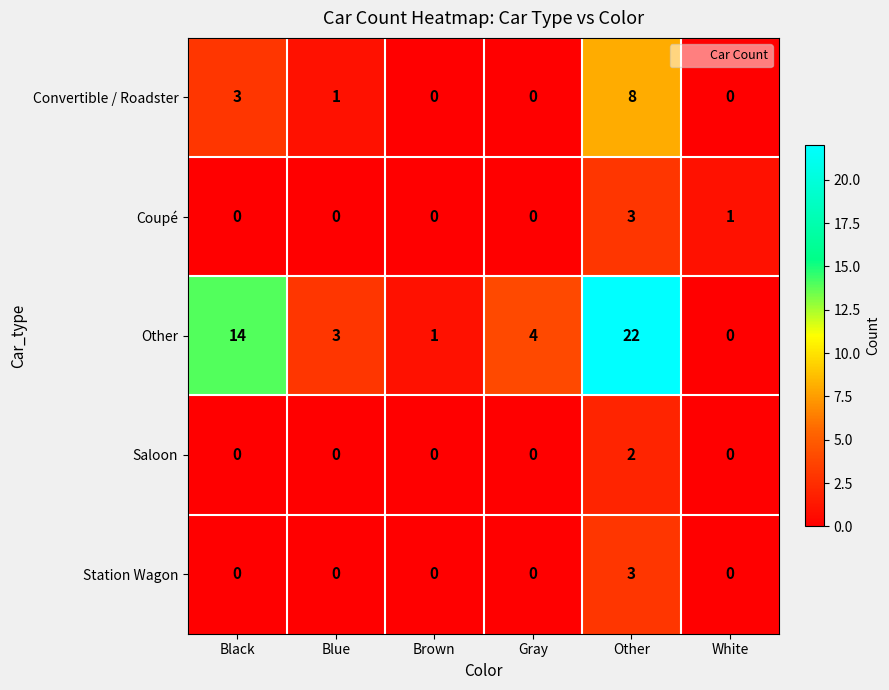

What is the total value across all series at Brown?

1